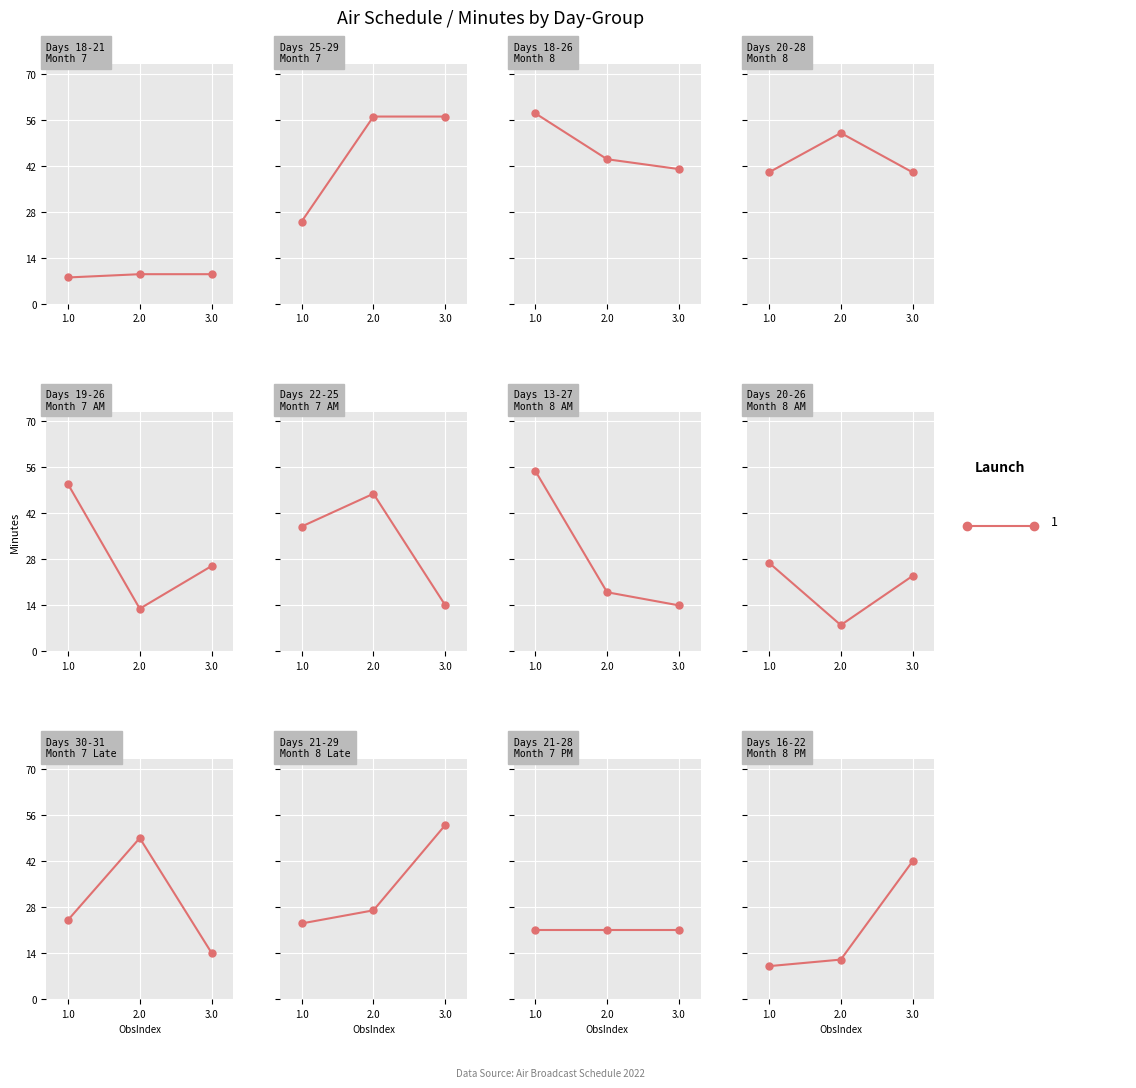

At how many categories does at least one series exceed 55?

4